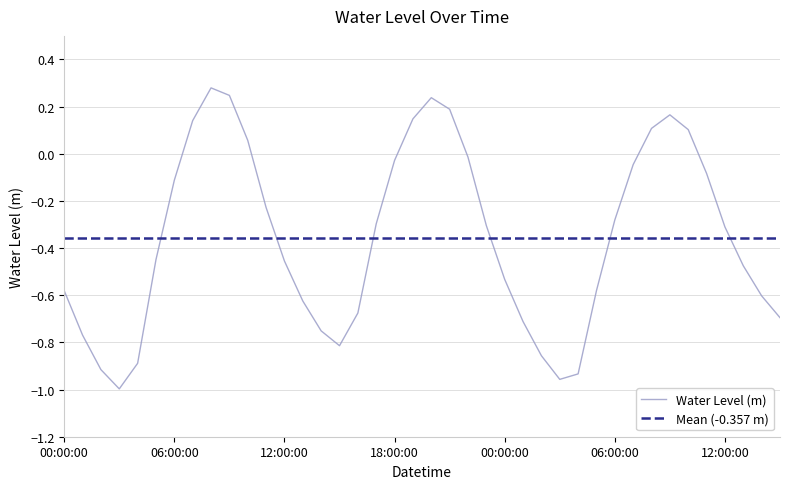

List the labels in order of value, smallest first.

2025-02-18 03:00:00, 2025-02-19 03:00:00, 2025-02-19 04:00:00, 2025-02-18 02:00:00, 2025-02-18 04:00:00, 2025-02-19 02:00:00, 2025-02-18 15:00:00, 2025-02-18 01:00:00, 2025-02-18 14:00:00, 2025-02-19 01:00:00, 2025-02-19 15:00:00, 2025-02-18 16:00:00, 2025-02-18 13:00:00, 2025-02-19 14:00:00, 2025-02-18 00:00:00, 2025-02-19 05:00:00, 2025-02-19 00:00:00, 2025-02-19 13:00:00, 2025-02-18 12:00:00, 2025-02-18 05:00:00, 2025-02-19 12:00:00, 2025-02-18 23:00:00, 2025-02-18 17:00:00, 2025-02-19 06:00:00, 2025-02-18 11:00:00, 2025-02-18 06:00:00, 2025-02-19 11:00:00, 2025-02-19 07:00:00, 2025-02-18 18:00:00, 2025-02-18 22:00:00, 2025-02-18 10:00:00, 2025-02-19 10:00:00, 2025-02-19 08:00:00, 2025-02-18 07:00:00, 2025-02-18 19:00:00, 2025-02-19 09:00:00, 2025-02-18 21:00:00, 2025-02-18 20:00:00, 2025-02-18 09:00:00, 2025-02-18 08:00:00